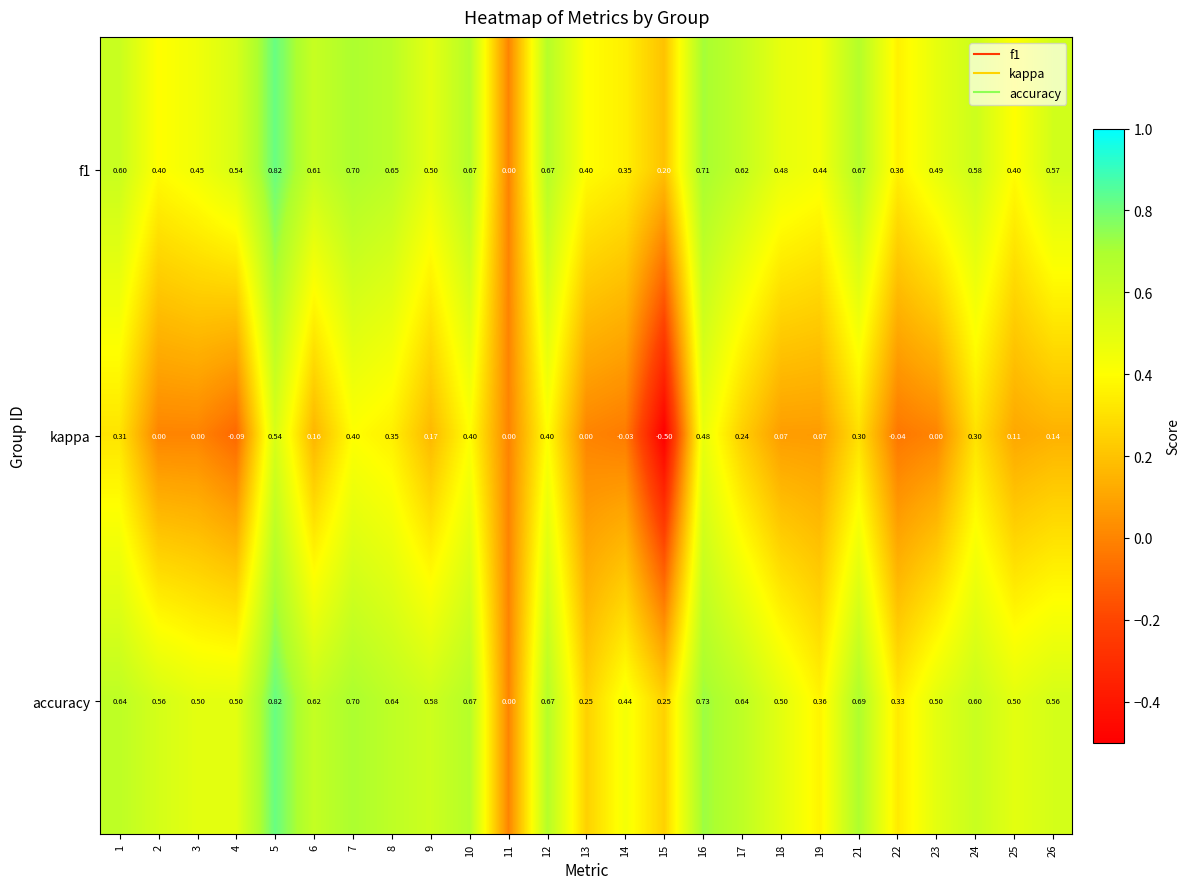

Which series changed the most between 11 and 25?

accuracy